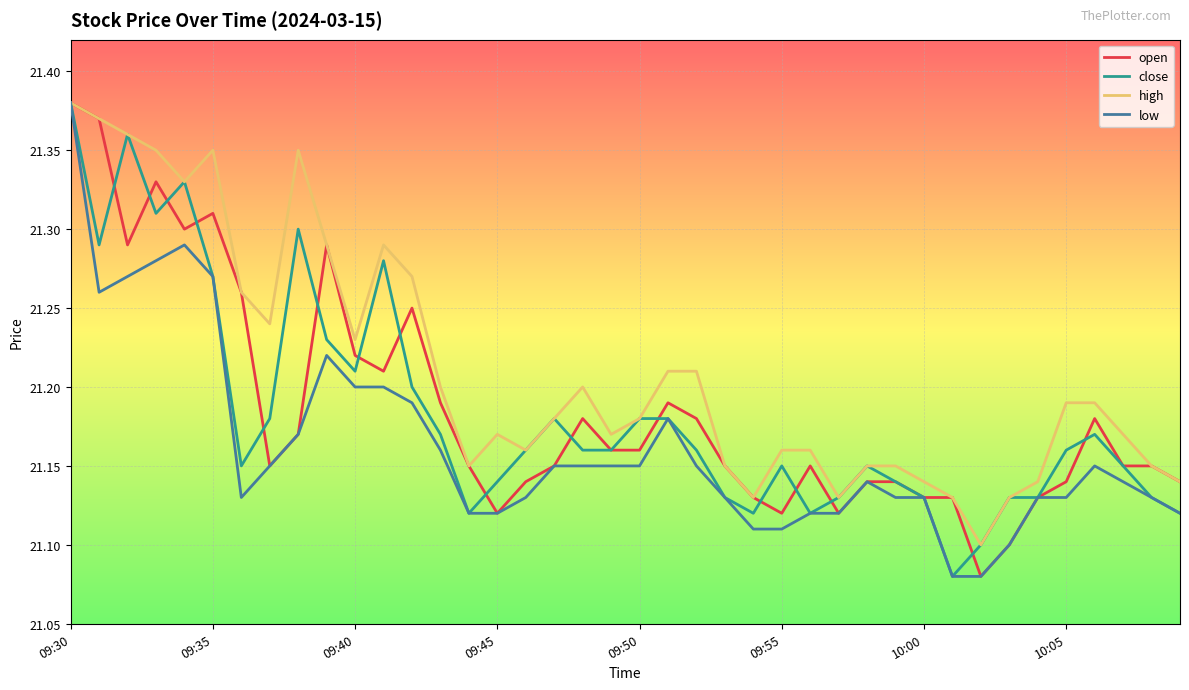

At how many categories does at least one series exceed 21?

40